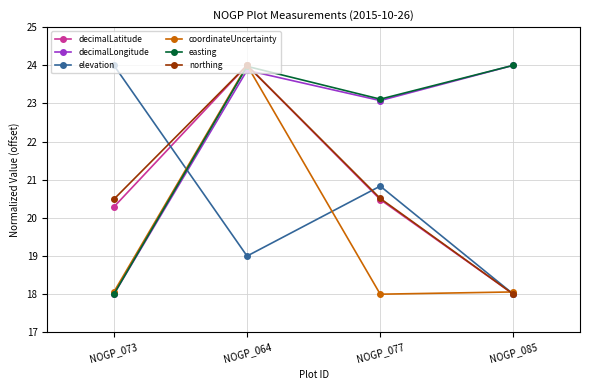

Reading right to left, what are all the values shown in this chart?

decimalLatitude: NOGP_085=18.0	NOGP_077=20.5	NOGP_064=24.0	NOGP_073=20.3
decimalLongitude: NOGP_085=24.0	NOGP_077=23.1	NOGP_064=23.9	NOGP_073=18.0
elevation: NOGP_085=18.0	NOGP_077=20.8	NOGP_064=19.0	NOGP_073=24.0
coordinateUncertainty: NOGP_085=18.1	NOGP_077=18.0	NOGP_064=24.0	NOGP_073=18.1
easting: NOGP_085=24.0	NOGP_077=23.1	NOGP_064=24.0	NOGP_073=18.0
northing: NOGP_085=18.0	NOGP_077=20.5	NOGP_064=24.0	NOGP_073=20.5